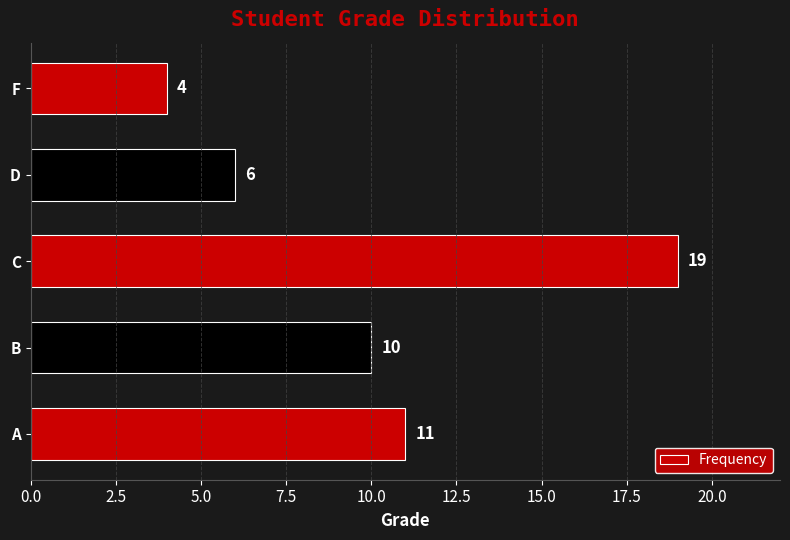

Is it true that the value at F is 4?

True